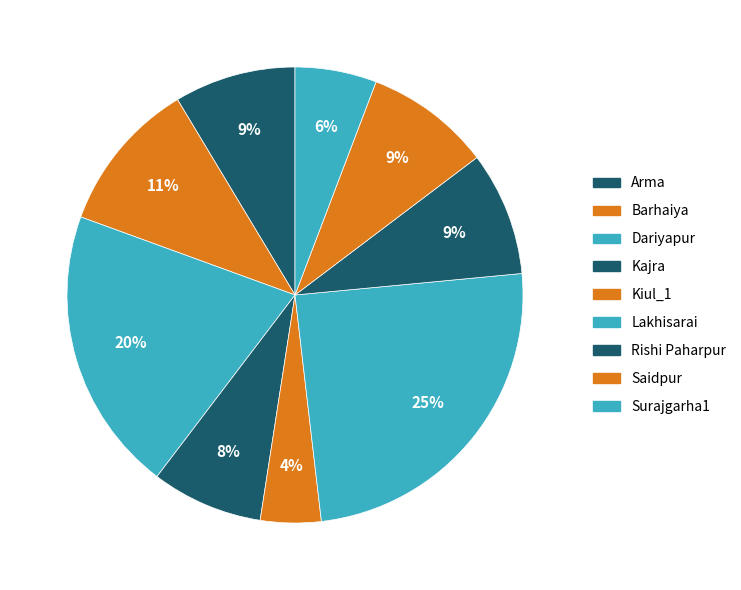

Rank the categories by value from lowest to highest.

Kiul_1, Surajgarha1, Kajra, Arma, Rishi Paharpur, Saidpur, Barhaiya, Dariyapur, Lakhisarai